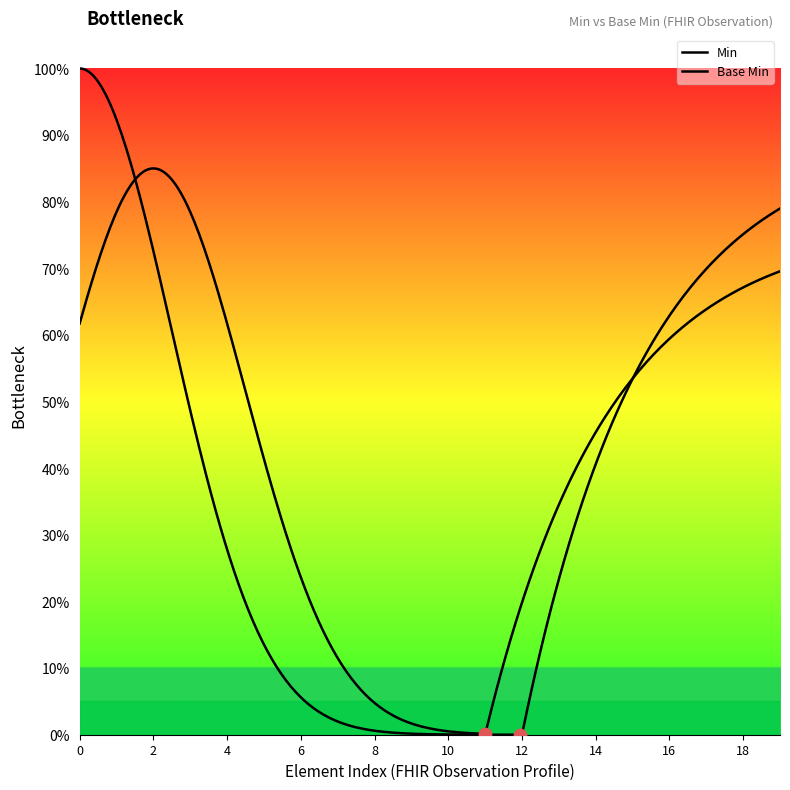

Which series has the largest Y range (max minus min)?

Base Min